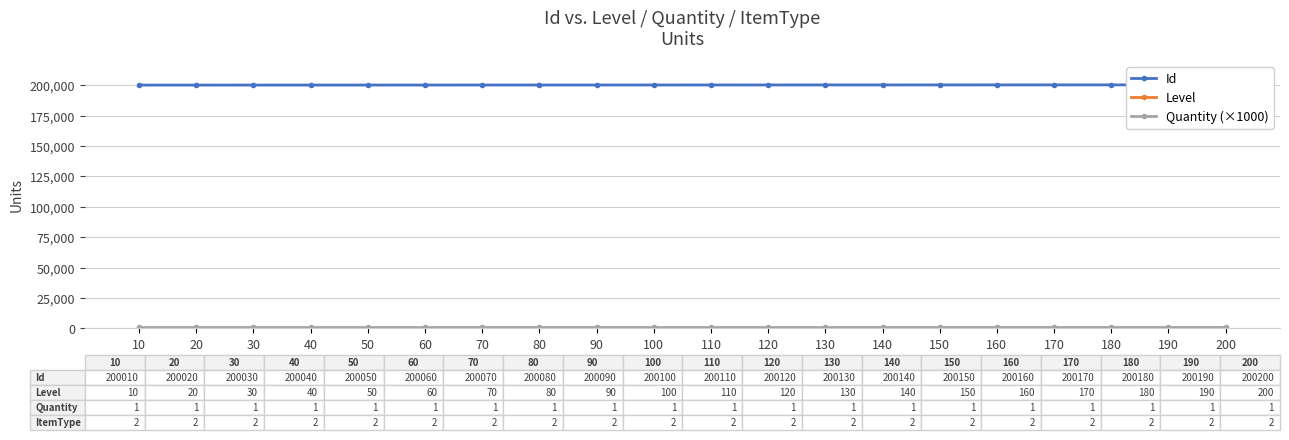

True or false: Id and Quantity (×1000) cross at least once.

False